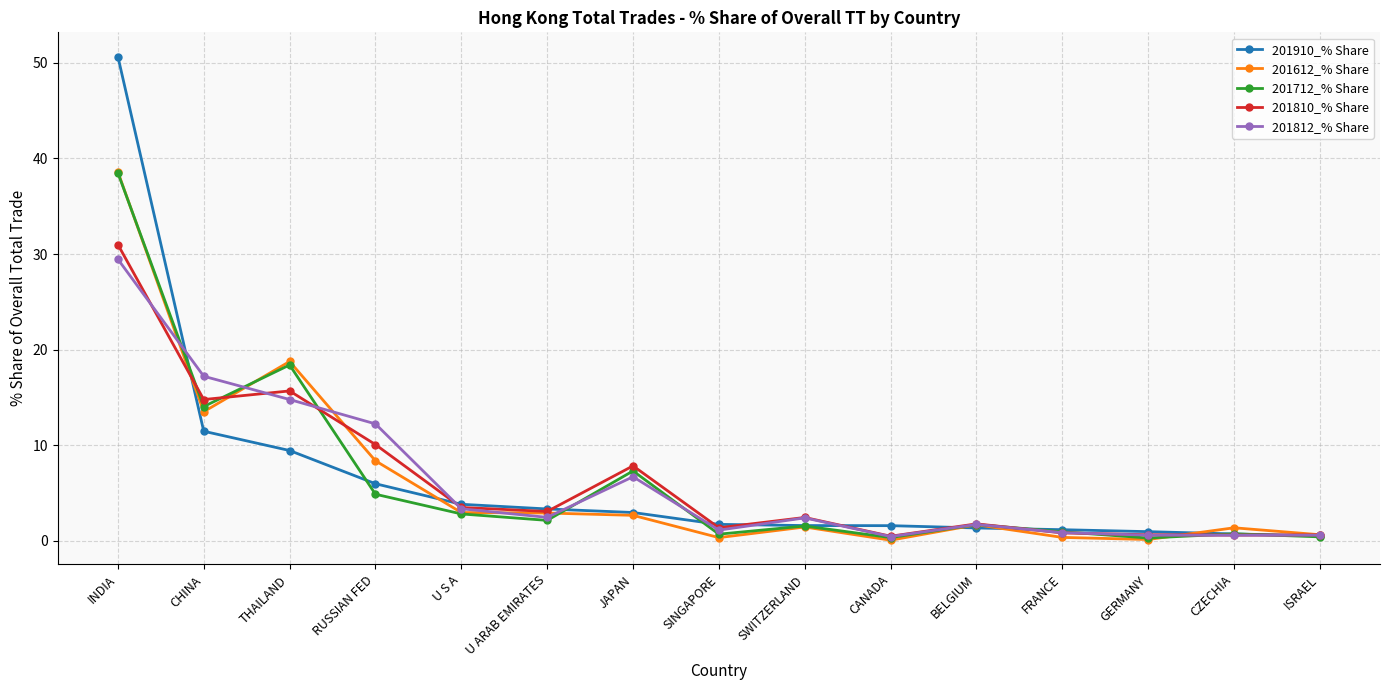

Where do 201612_% Share and 201812_% Share first cross each other?

INDIA and CHINA